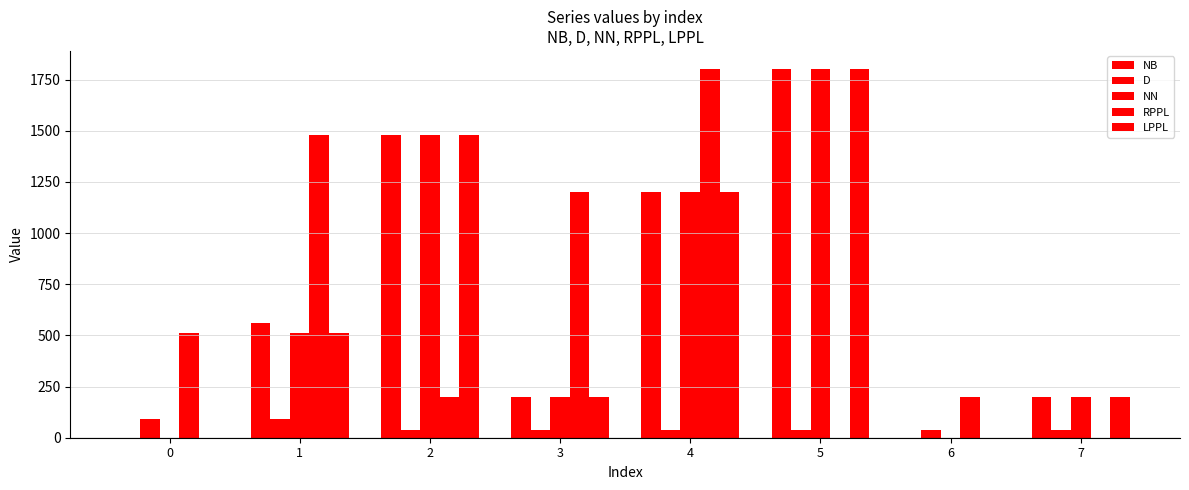

How many distinct data groups are displayed?

5